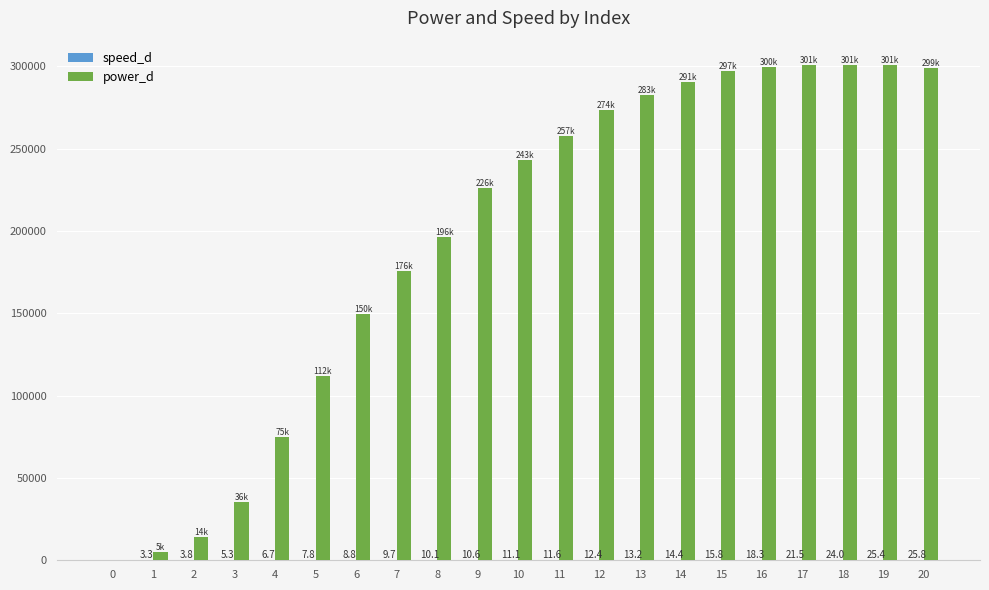

How many groups of bars are there?

21